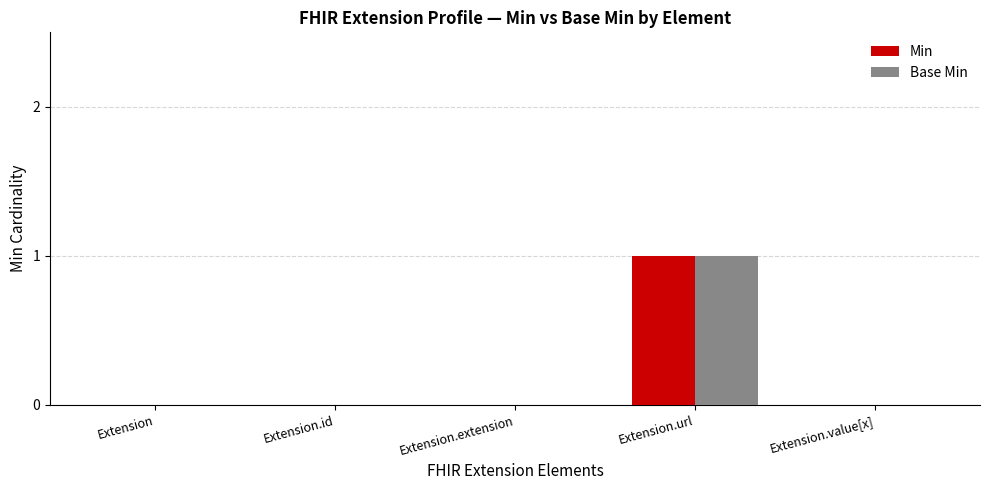

The Min series shows 0 at Extension.extension. True or false?

True